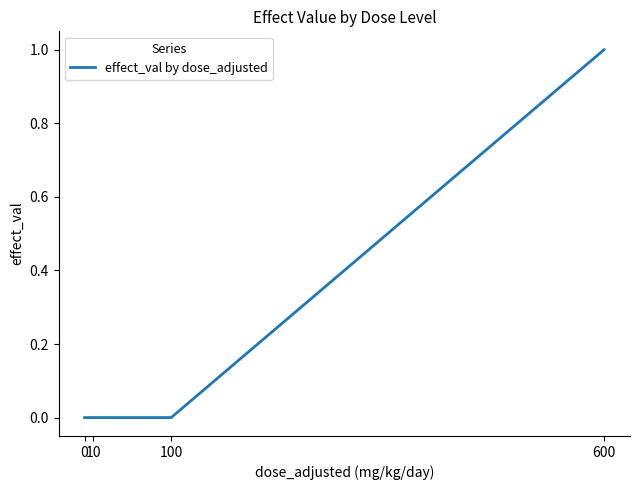

How many lines are shown in the chart?

1